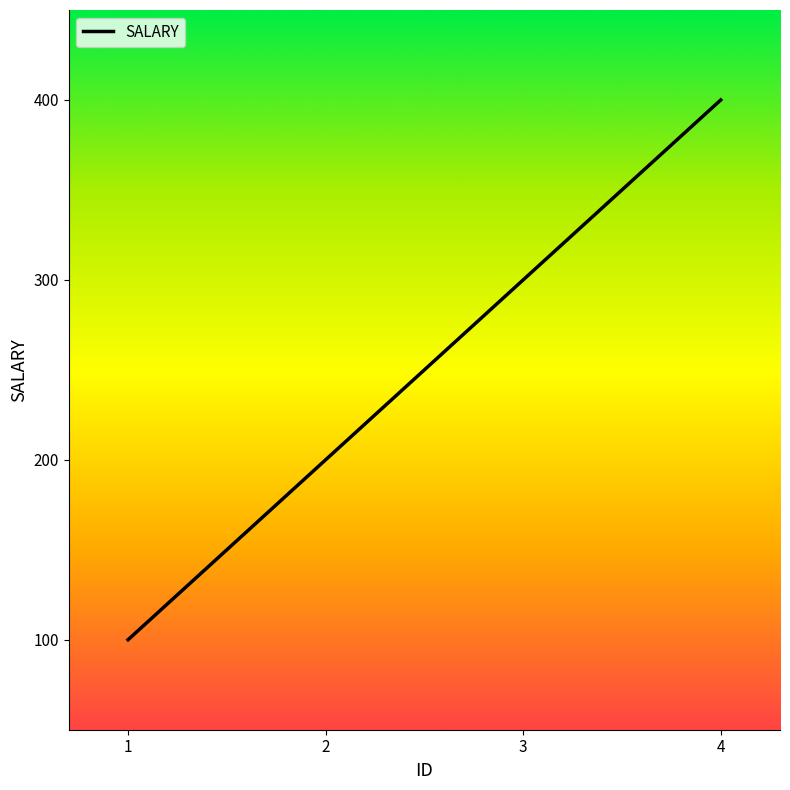

What value does the data have at 1?

100